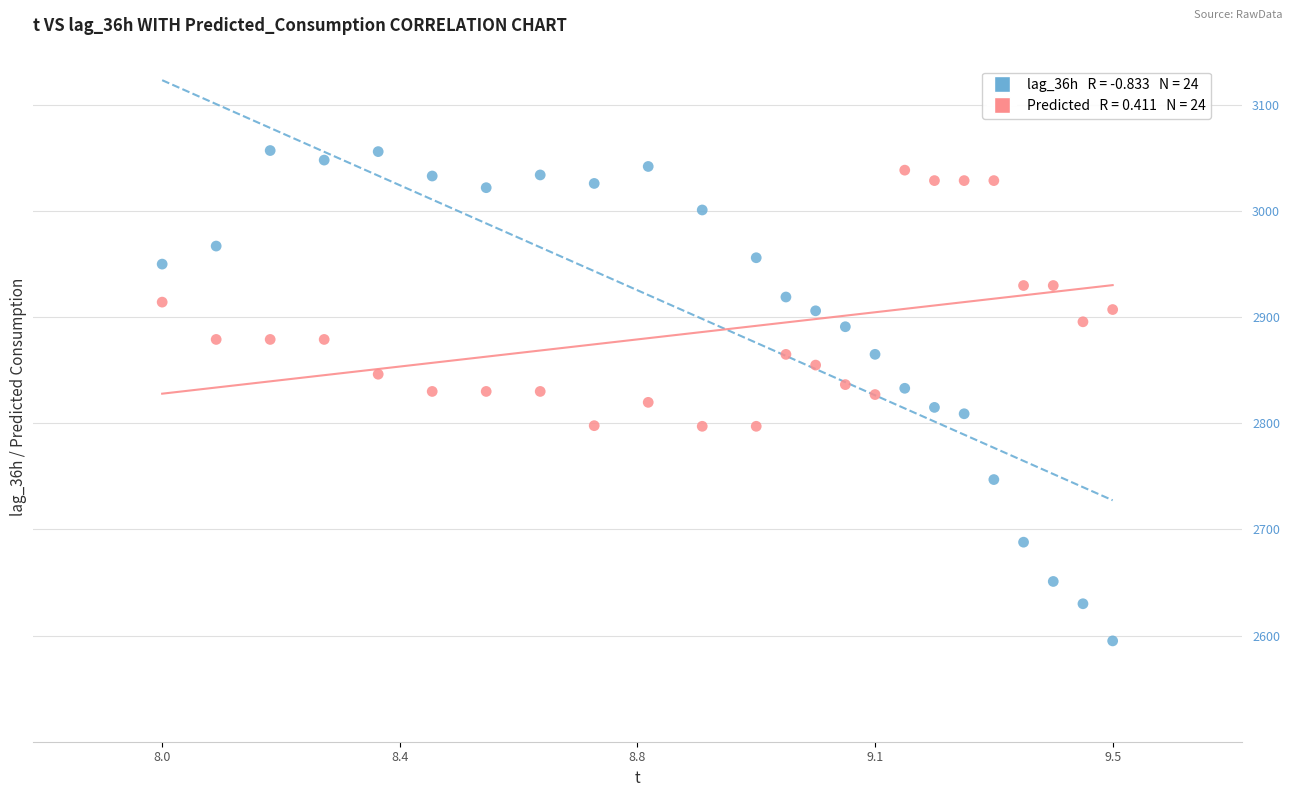

Across all data points, what is the range of Y values (max minus min)?

462.0